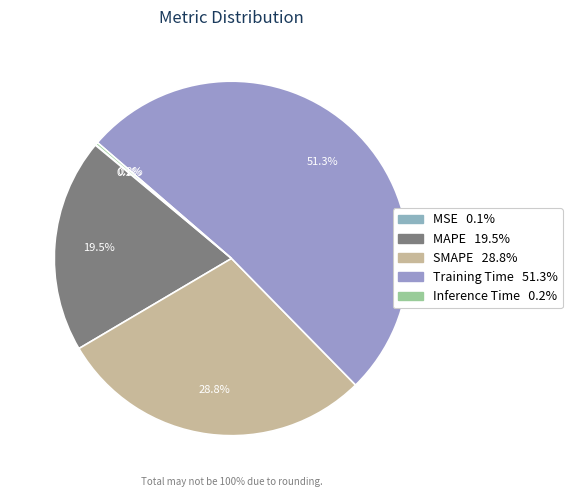

How many slices are in this pie chart?

5